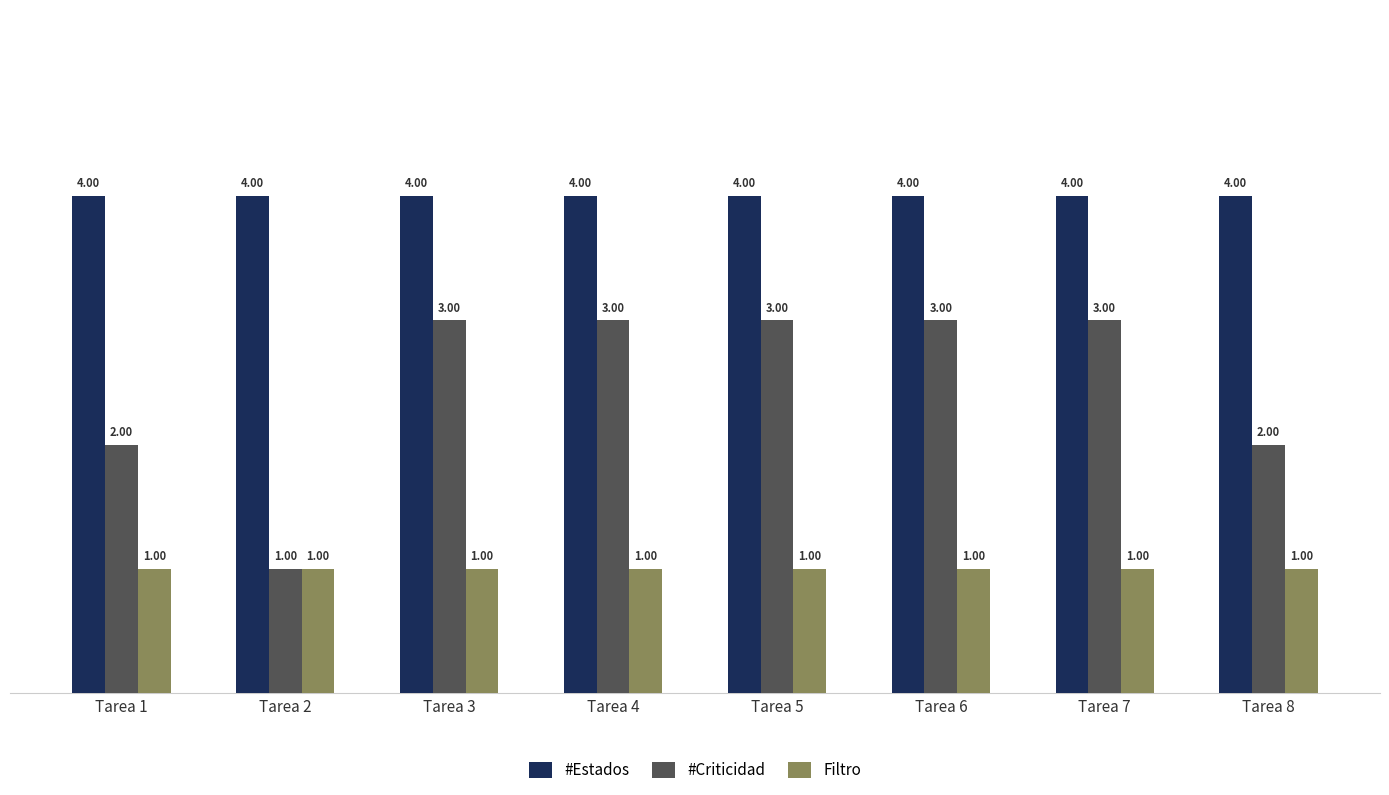

What is the difference between the highest and lowest values at Tarea 1?

3